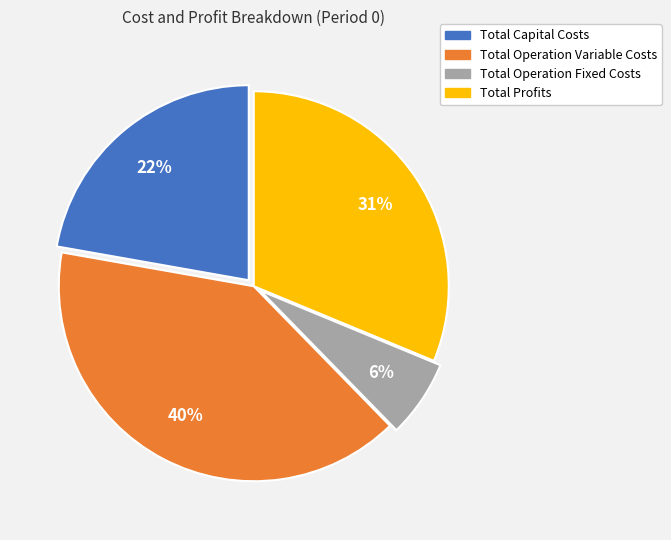

To the nearest percent, what is the difference between the largest and smallest slice percentages?

34%